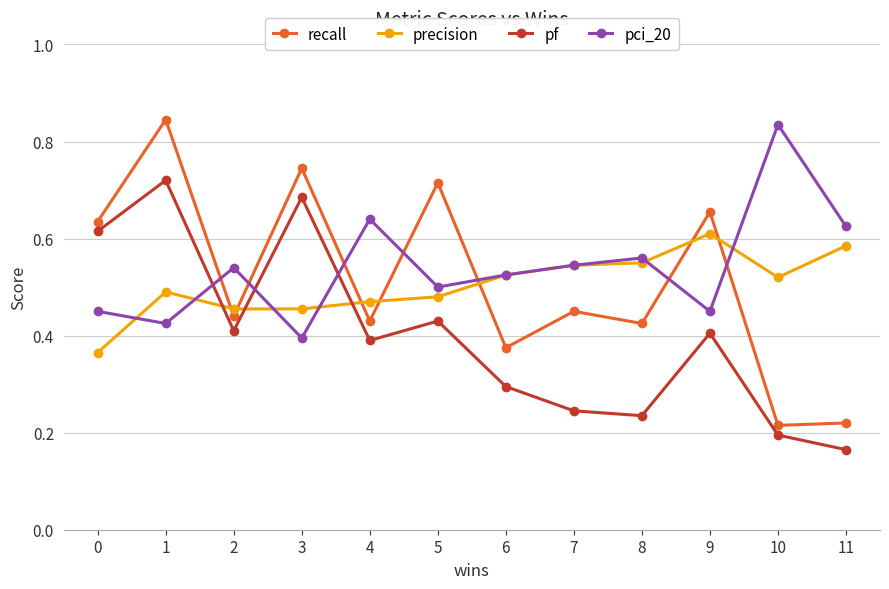

Which series has the widest spread of values?

recall